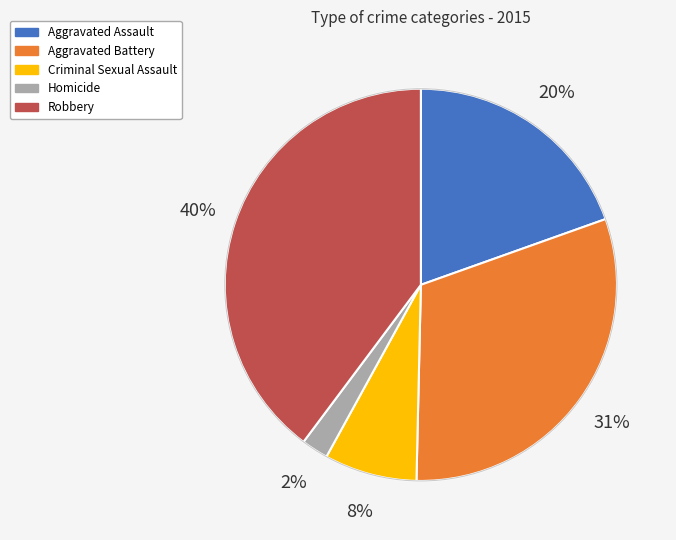

Does Robbery account for over 50% of the chart?

No